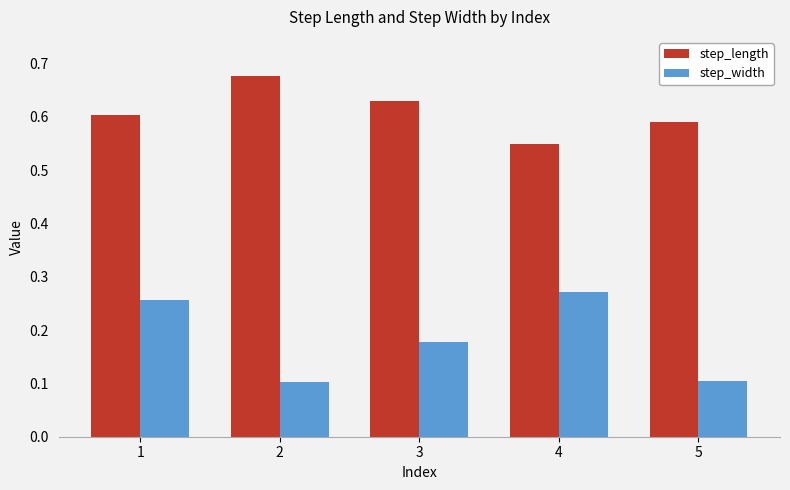

What is the smallest value displayed?

0.1